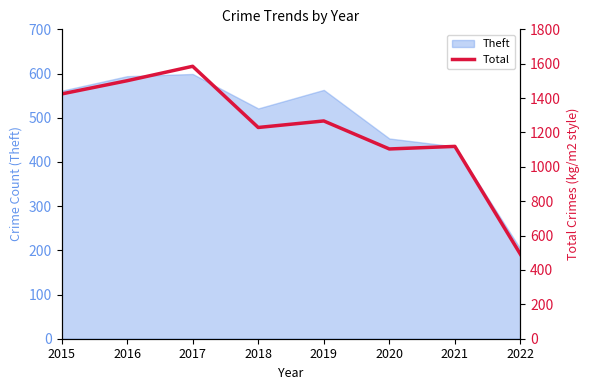

Reading left to right, what are all the values shown in this chart?

1424	1501	1585	1229	1267	1104	1119	491